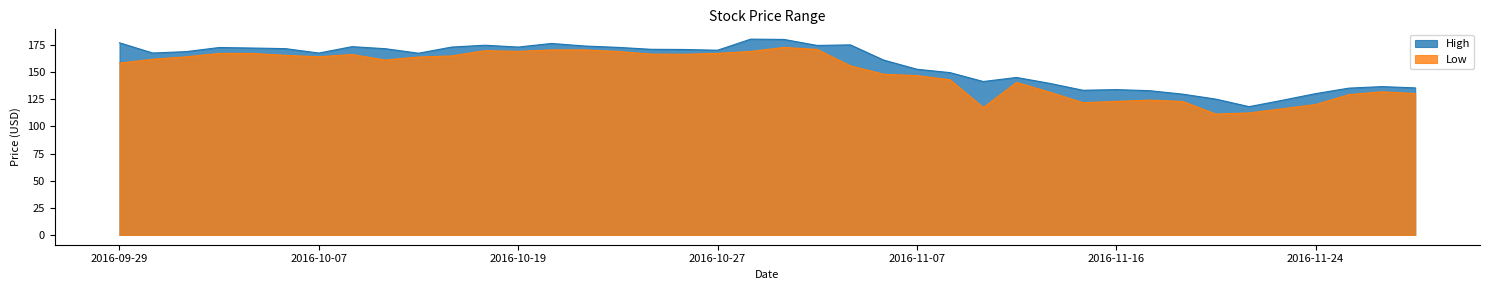

At which category does the chart reach its peak across all series?

2016-10-28